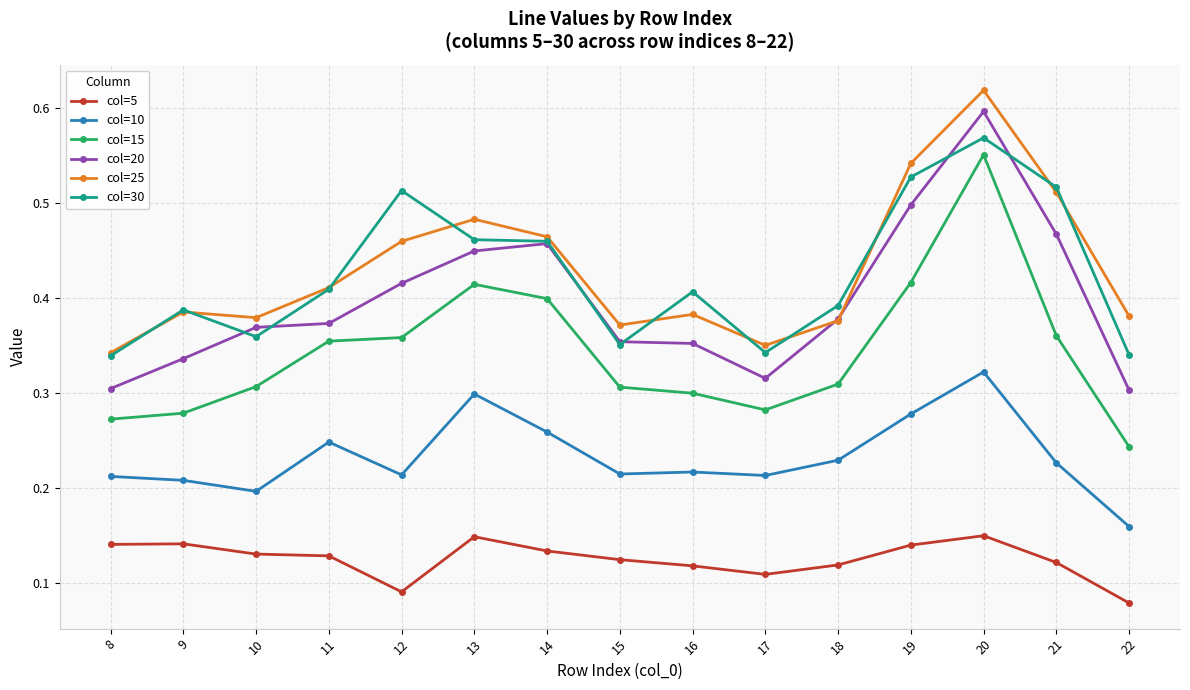

At which category does the chart reach its peak across all series?

20